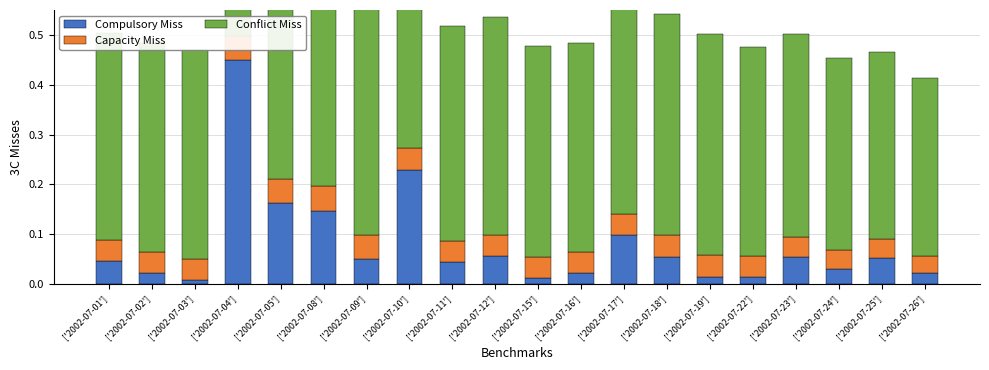

Is it true that Capacity Miss equals 0.0 at ['2002-07-12']?

False